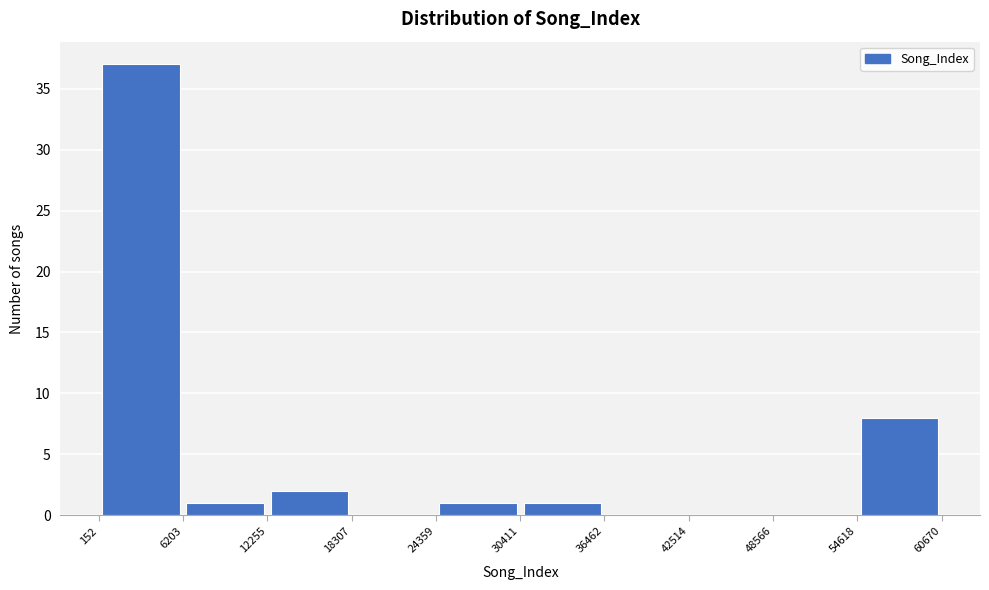

How tall is the bar that spans 54618 to 60670 on the x-axis? The values are not printed on the chart, so give them approximately, as read against the axis.

8